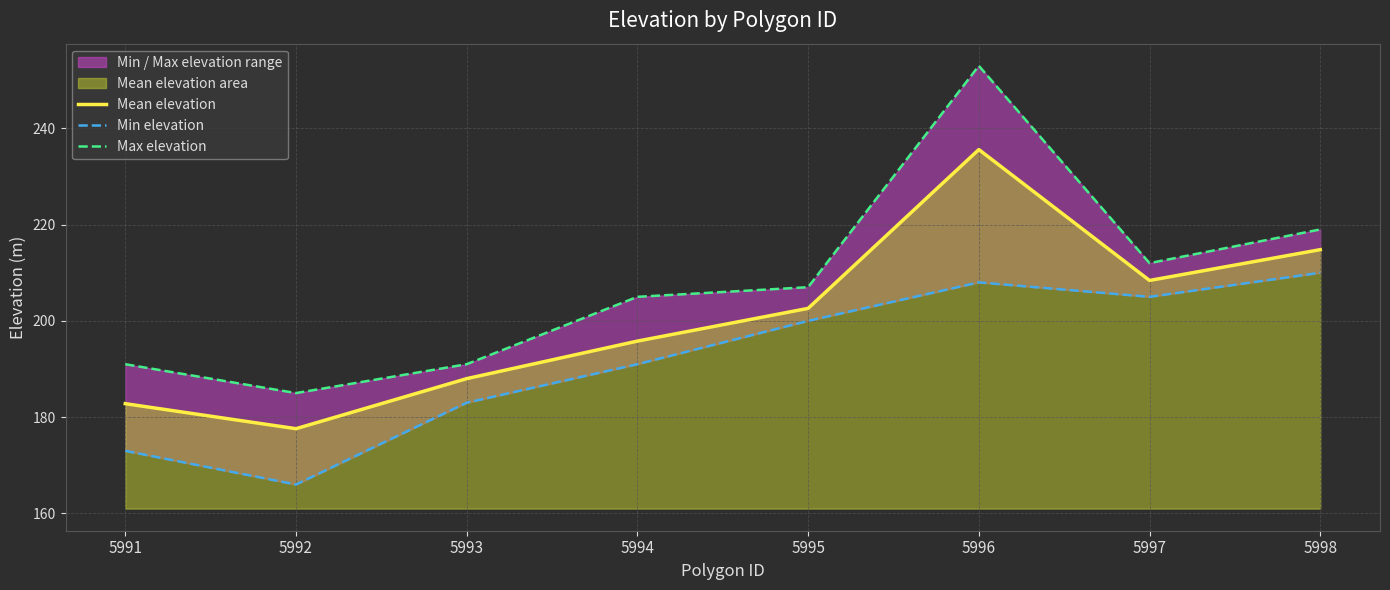

At which category does Mean elevation reach its first local peak?

5996